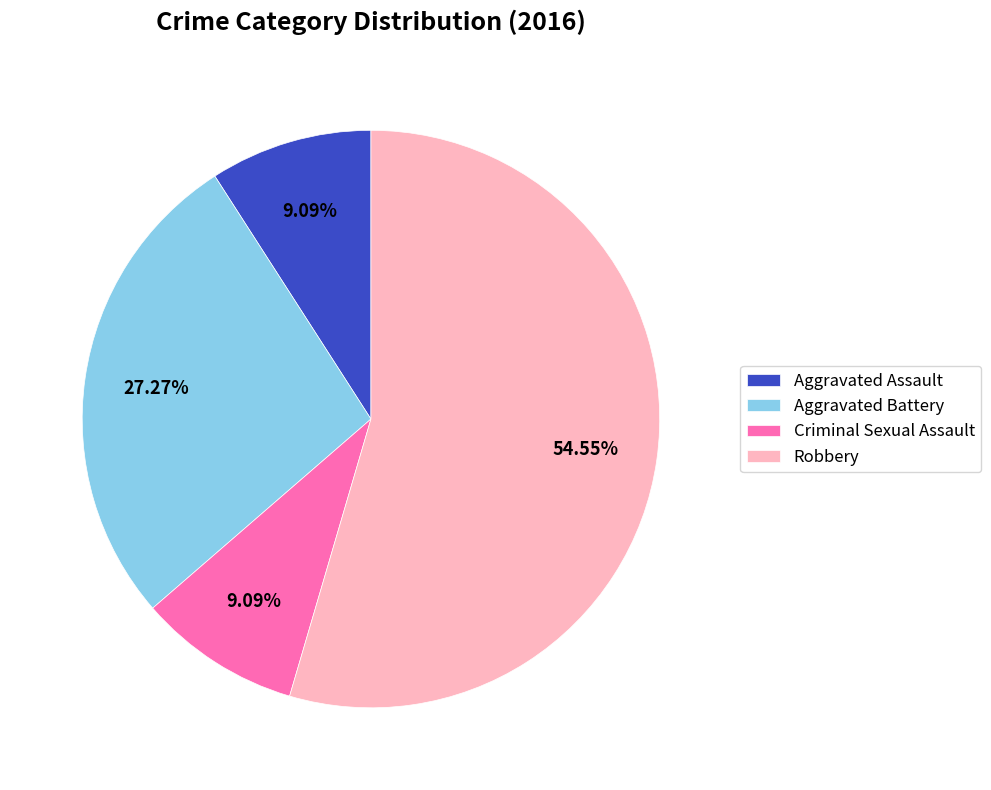

What is the largest slice in the pie chart?

Robbery